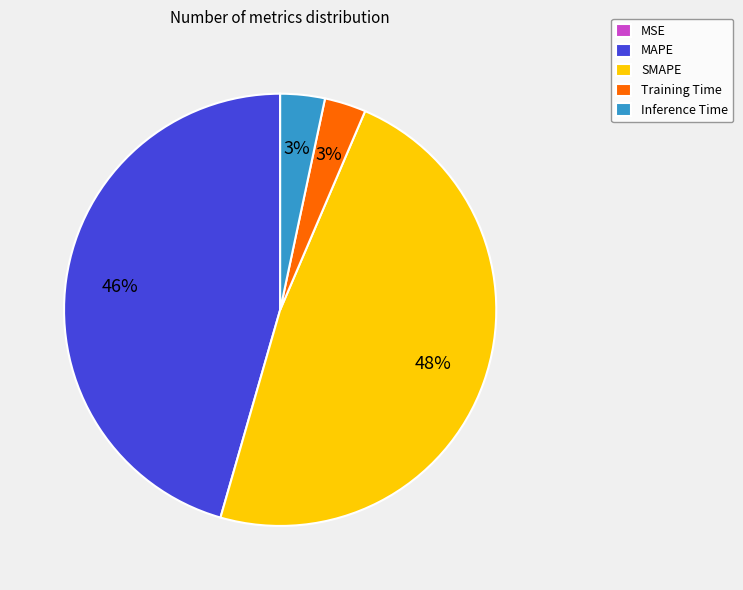

Between Training Time and MAPE, which is larger?

MAPE